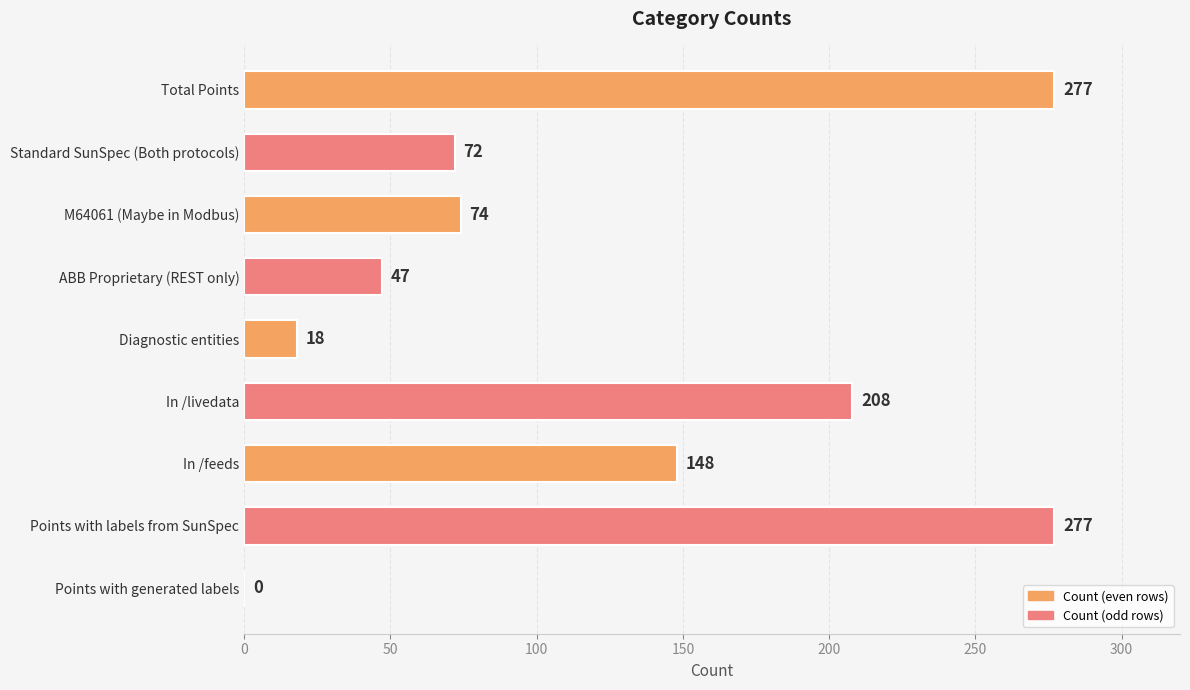

What is the change in value from Total Points to Points with generated labels?

-277